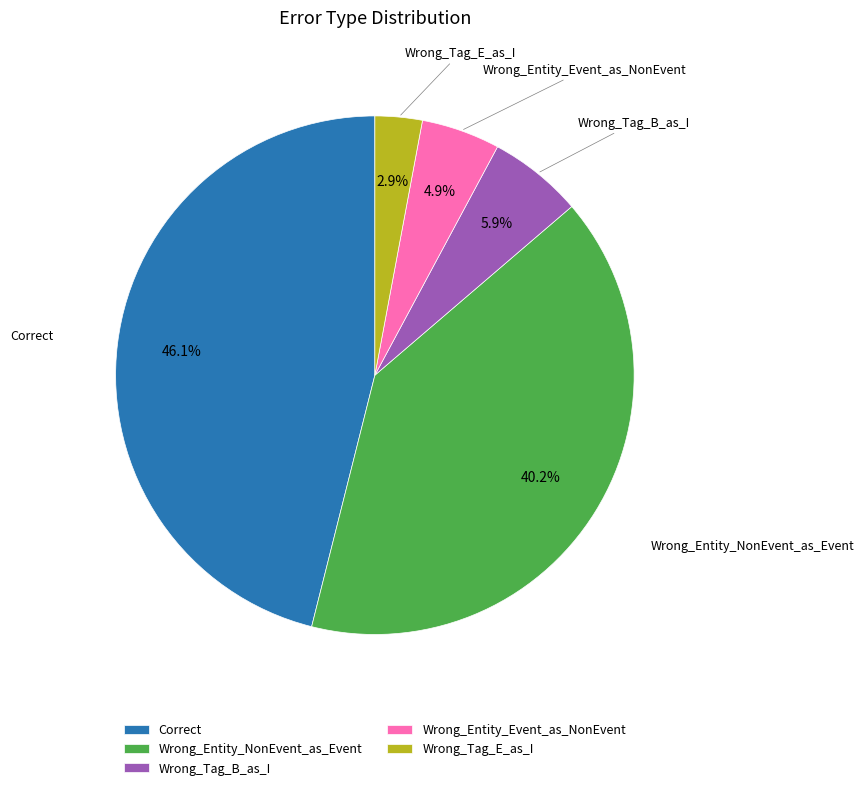

To the nearest percent, what is the combined percentage of Wrong_Tag_E_as_I and Wrong_Entity_NonEvent_as_Event?

43%